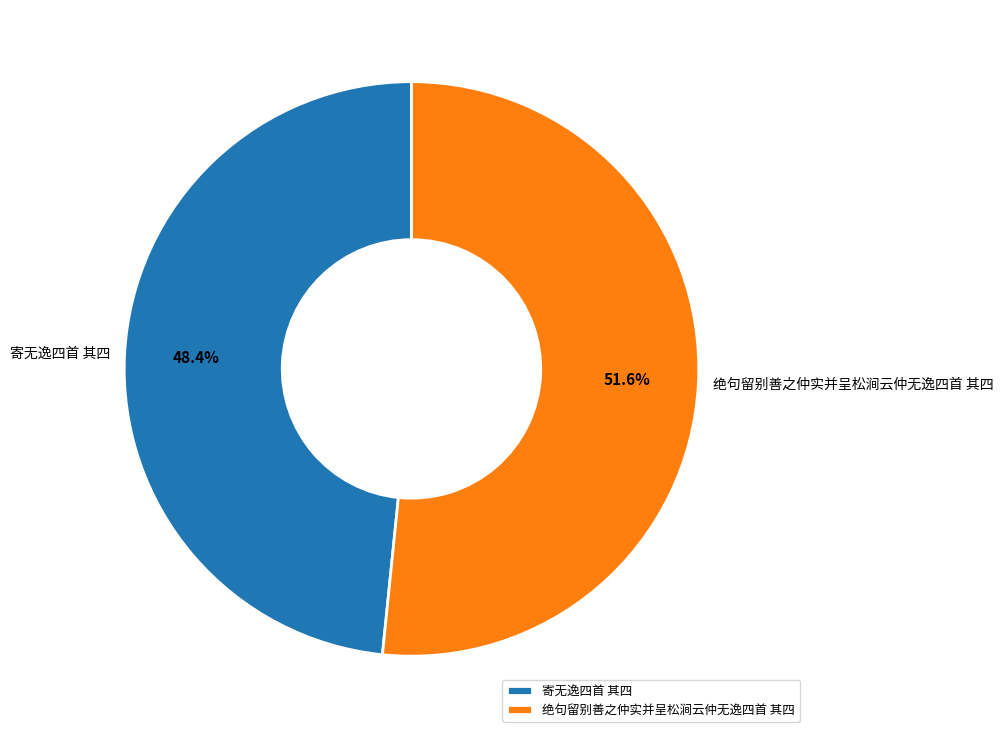

Which slice is the smallest?

寄无逸四首 其四